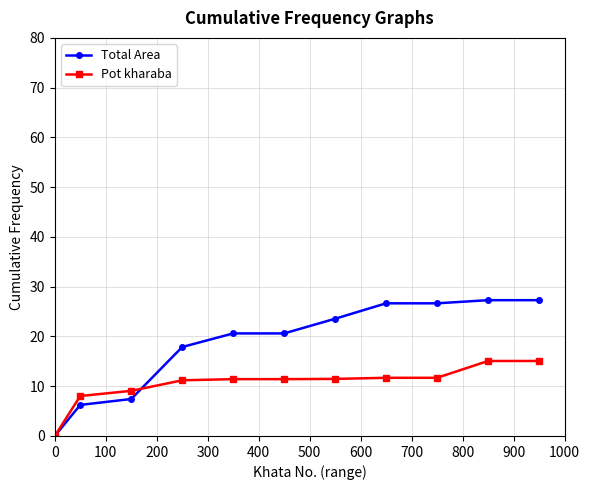

List the series in order of their overall mean, lowest first.

Pot kharaba, Total Area